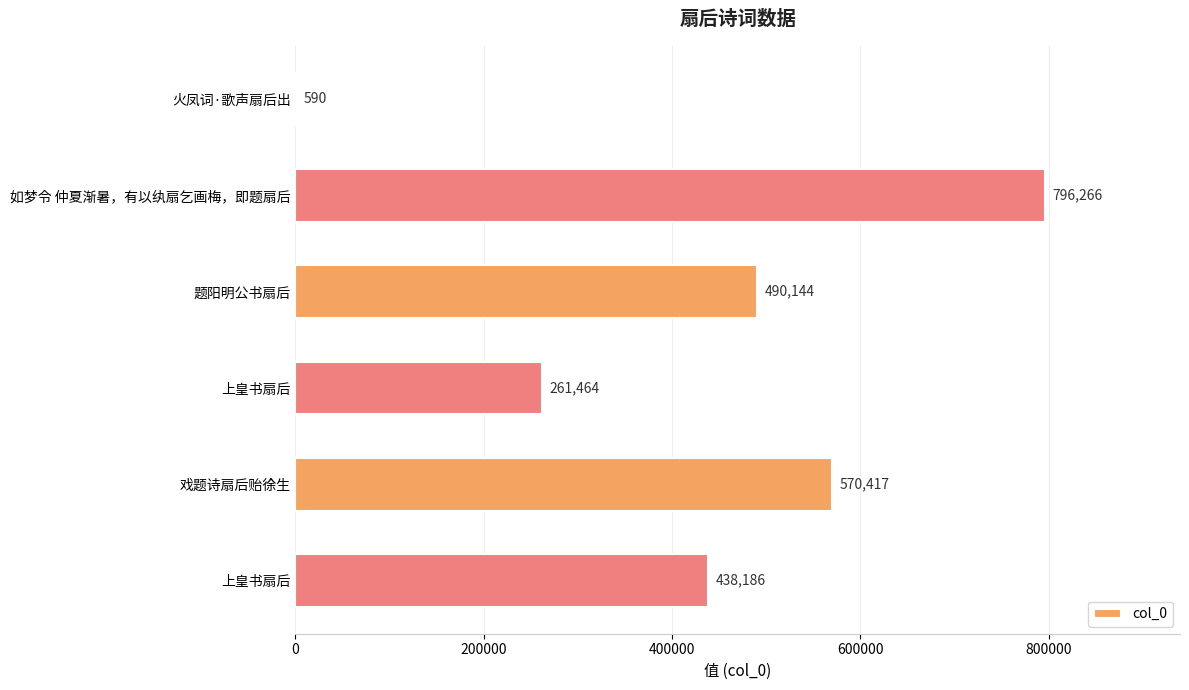

How many categories are shown in the chart?

6